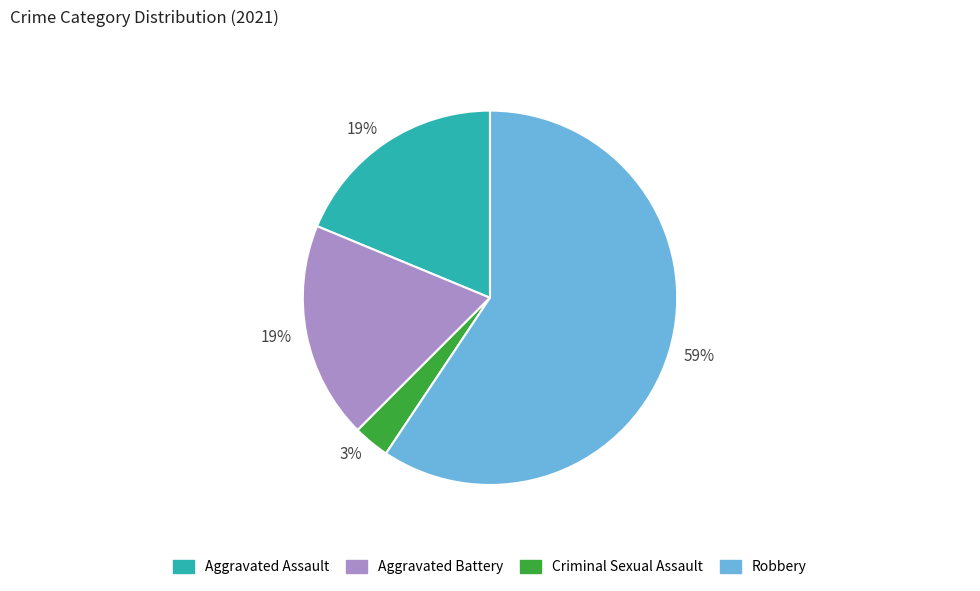

Does any single category account for the majority?

Yes